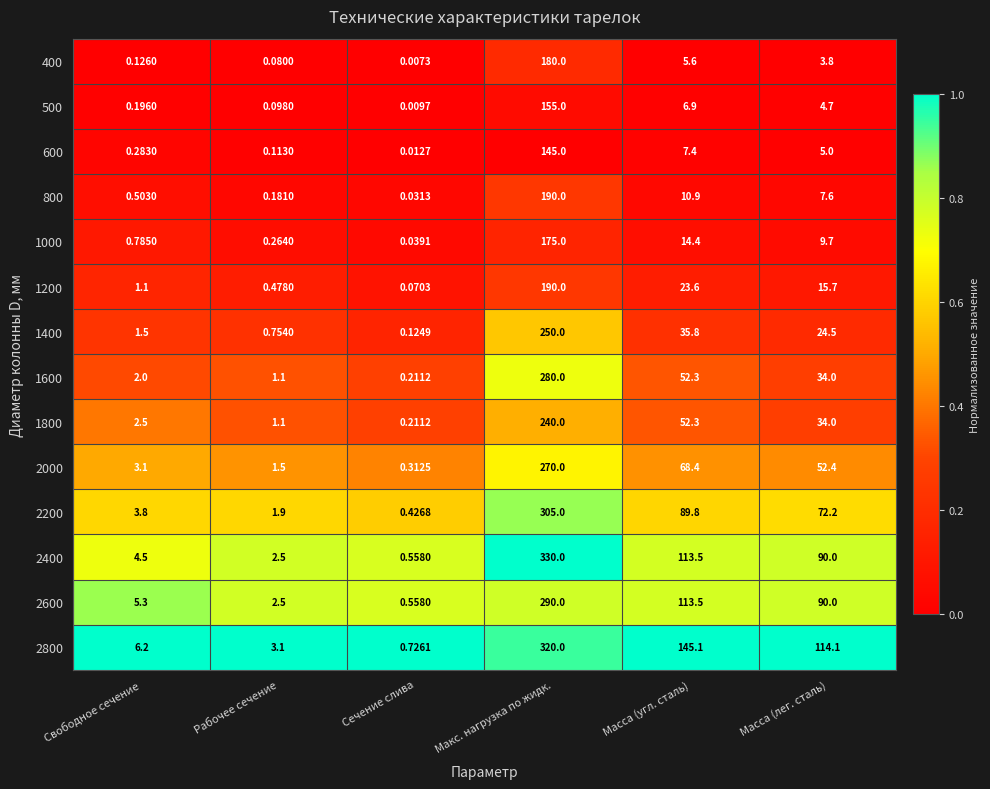

What is the spread (max minus min) of values at Масса (лег. сталь)?

110.3